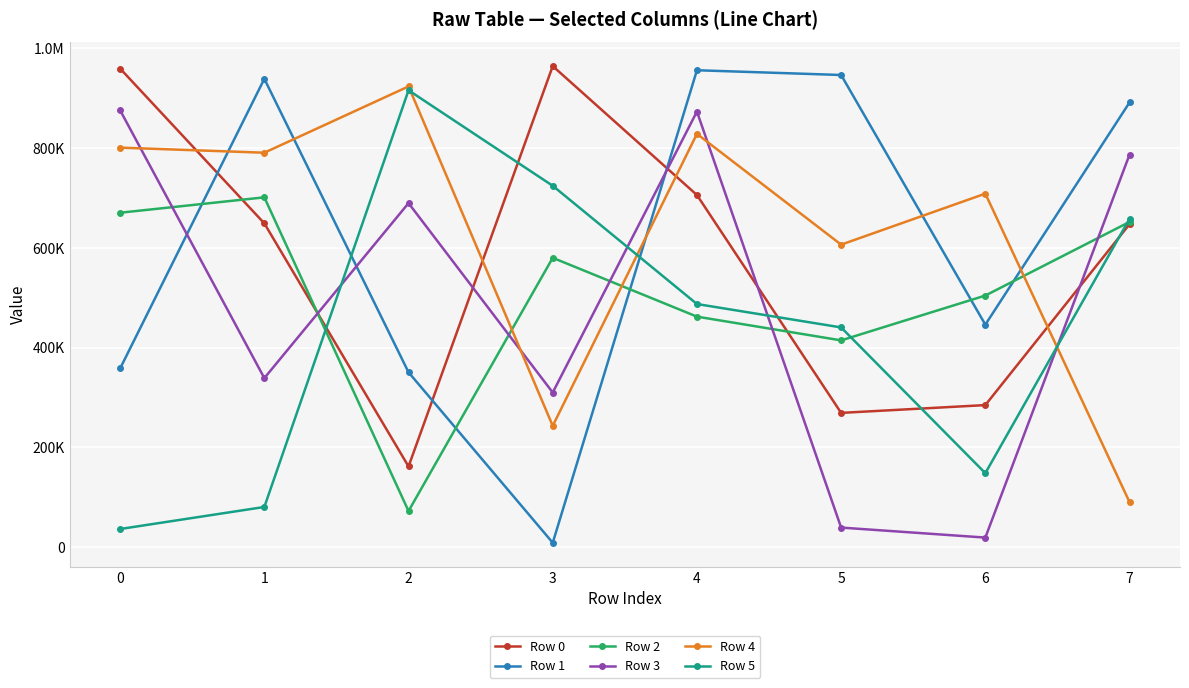

What are all the series names shown in the legend?

Row 0, Row 1, Row 2, Row 3, Row 4, Row 5